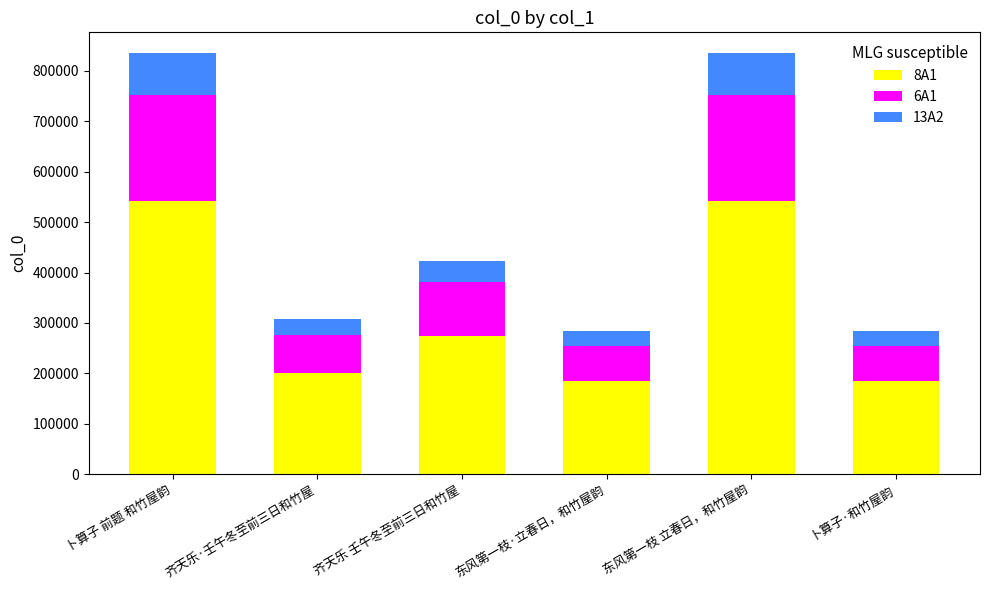

What is the average value of the 8A1 series?

321358